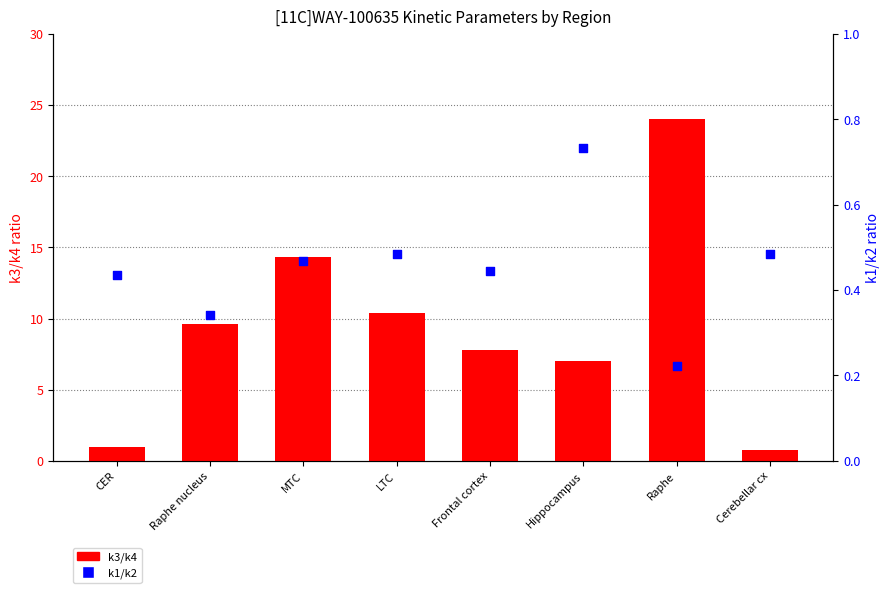

Which series has the largest Y range (max minus min)?

k3/k4